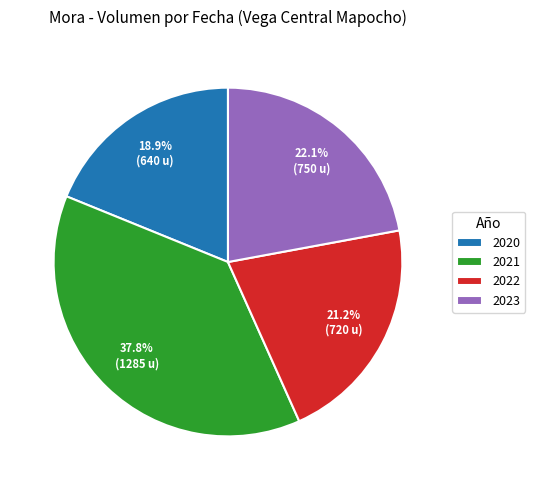

How much of the chart is everything except 2022?

78.8%